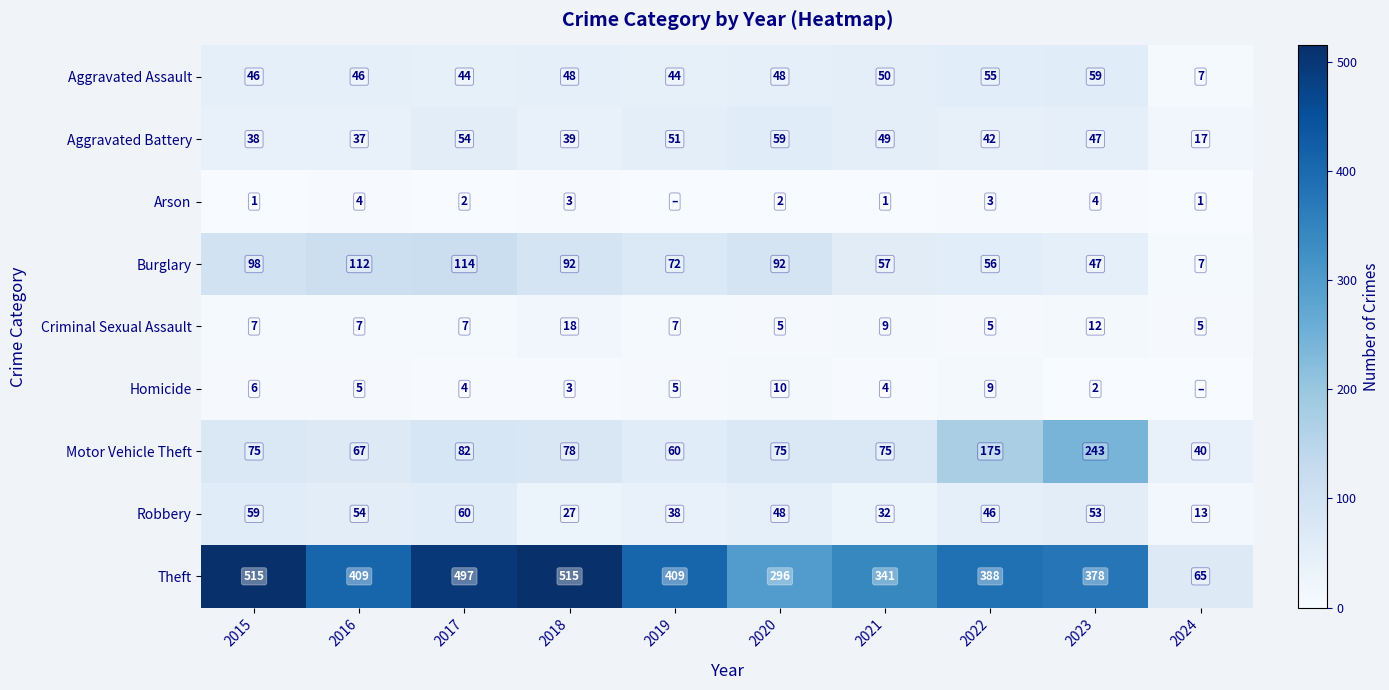

What is the spread (max minus min) of values at 2022?

385